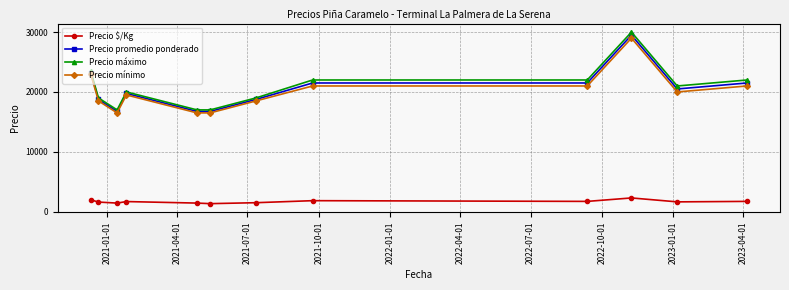

How many lines are shown in the chart?

4